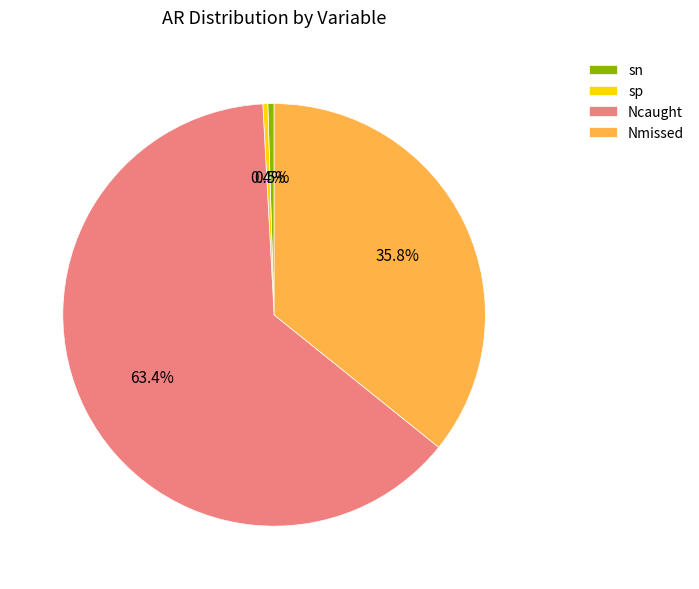

True or false: Ncaught accounts for 75% of the total.

False